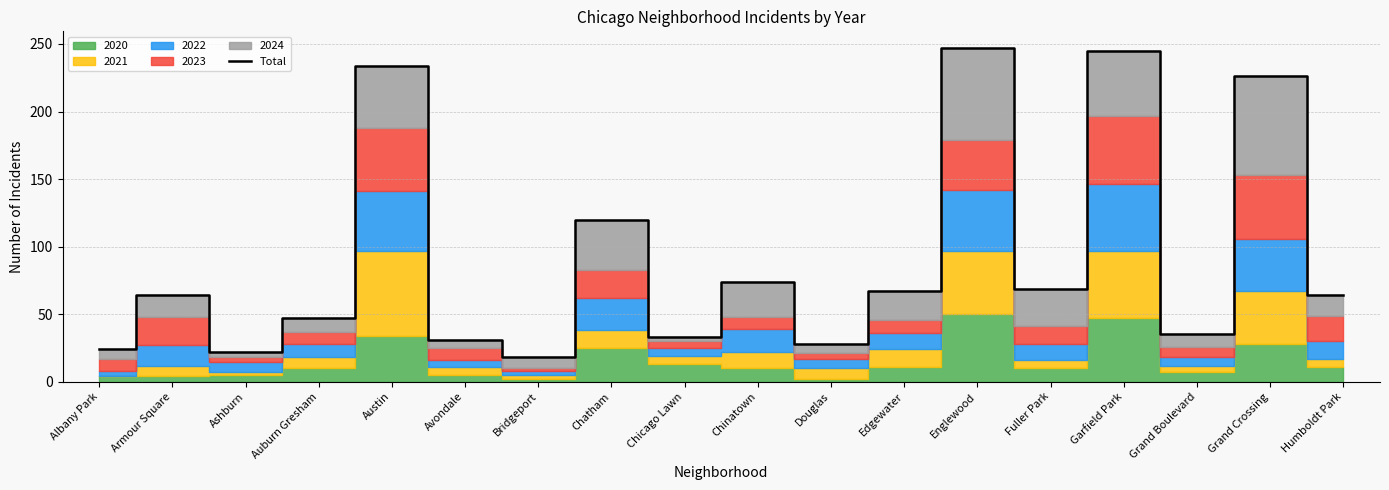

Which category has the lowest value across all series?

Bridgeport